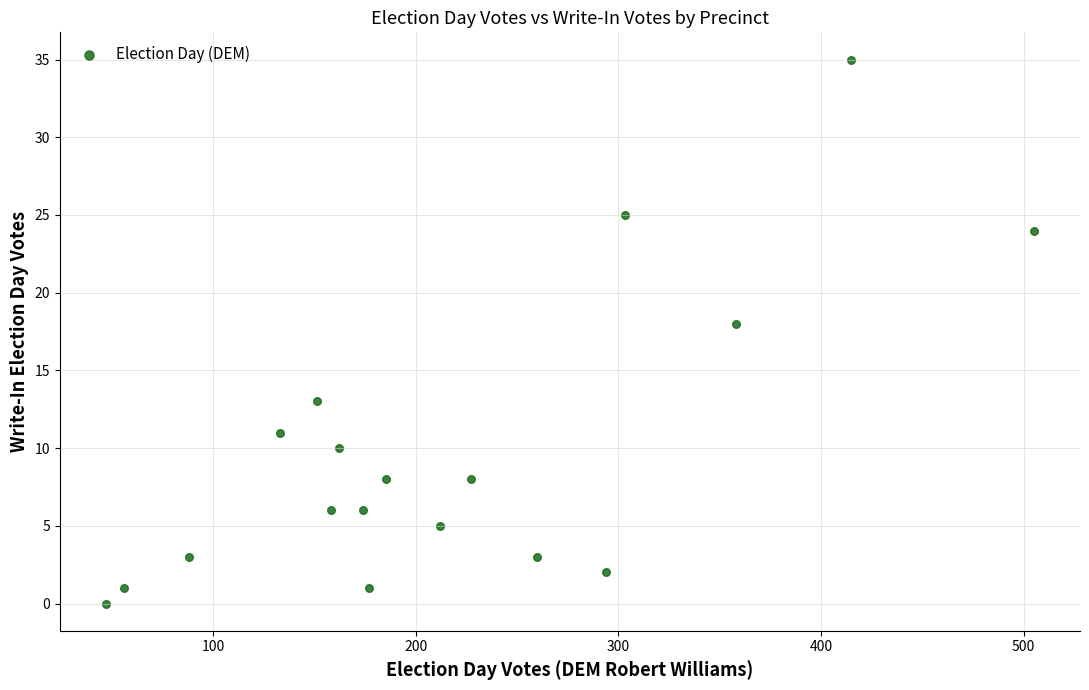

What Y value in the scatter plot is closest to 17?

18